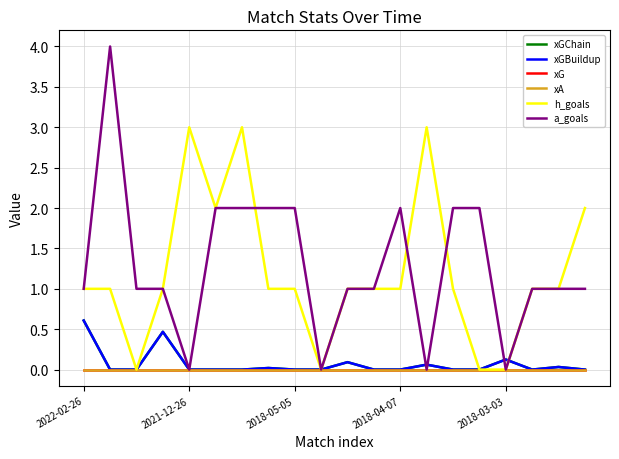

True or false: xA and xG intersect in this chart.

False